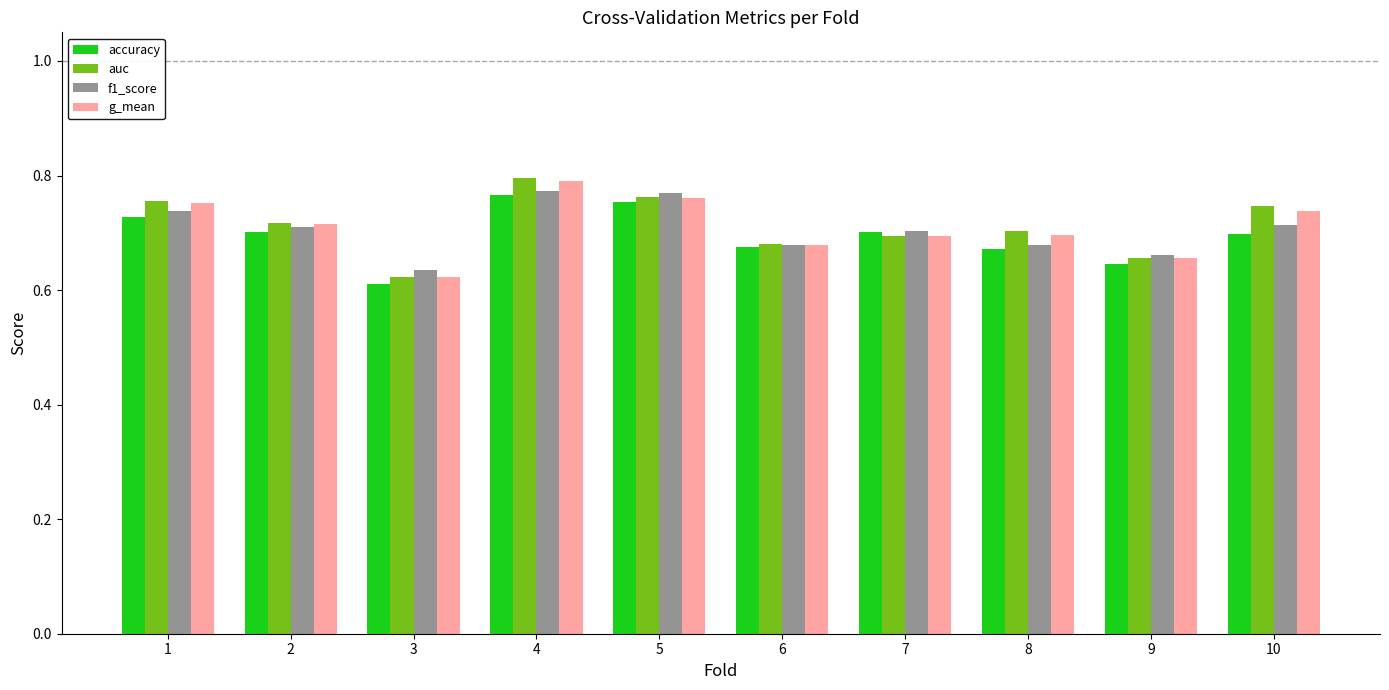

Is it true that accuracy equals 0.7 at 2?

True